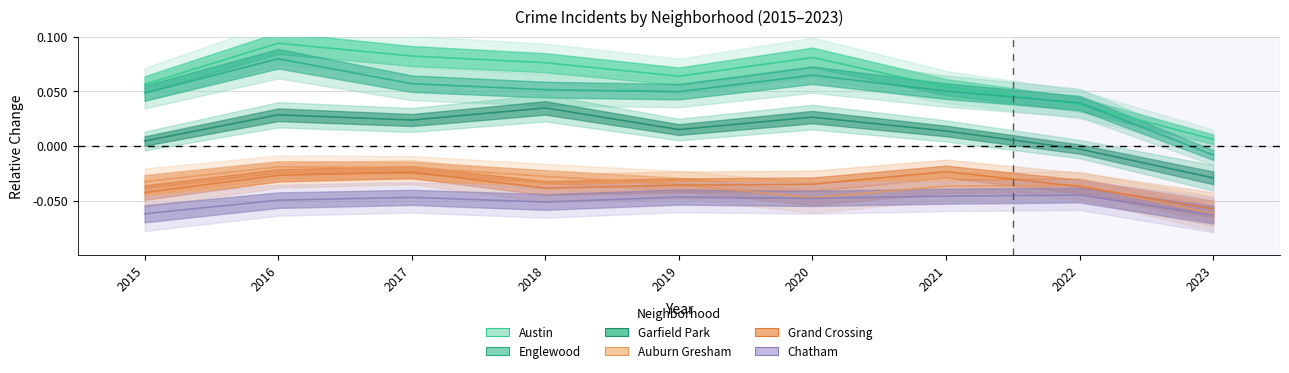

Is the value of Grand Crossing at 2018 greater than the value of Chatham at 2016?

Yes